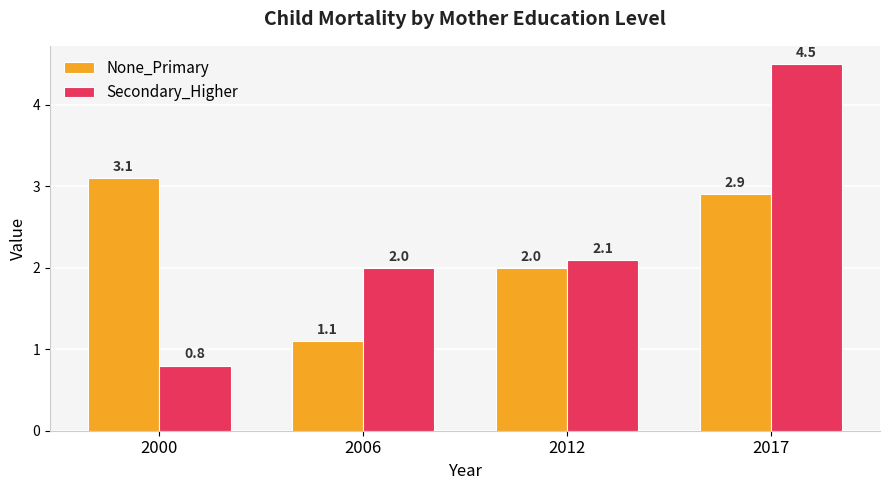

At how many categories does at least one series exceed 1?

4